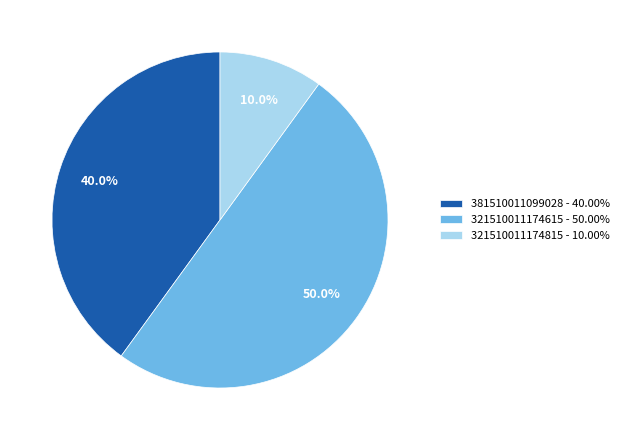

What percentage do 321510011174615 - 50.00% and 381510011099028 - 40.00% together represent?

90.0%